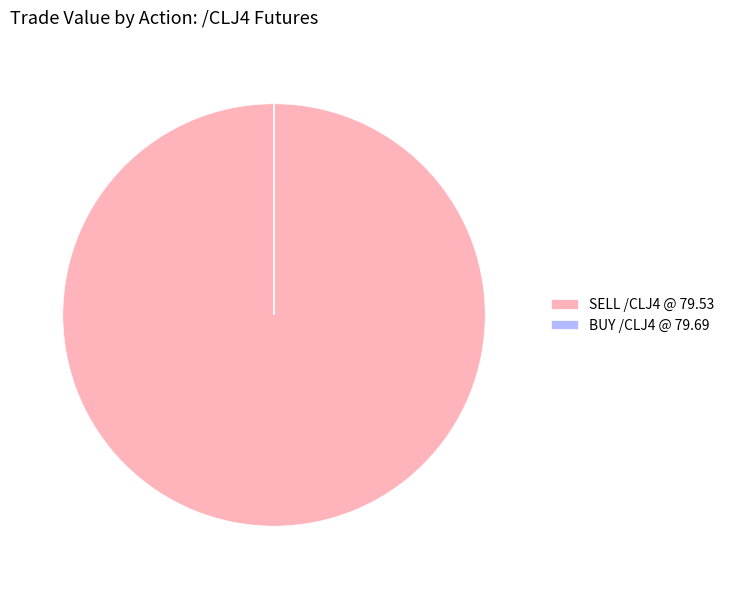

Is there any slice that represents more than half of the pie?

Yes